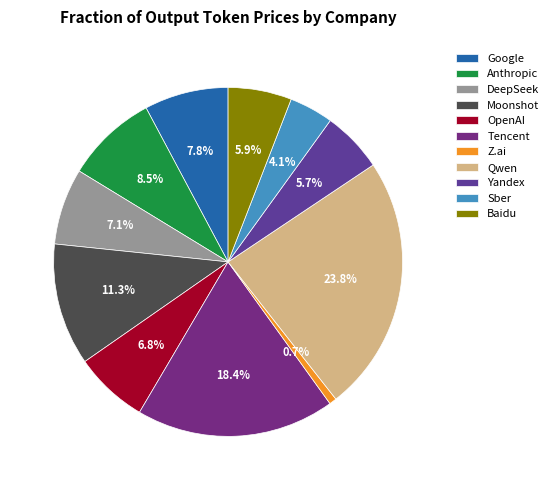

Rank the categories by value from lowest to highest.

Z.ai, Sber, Yandex, Baidu, OpenAI, DeepSeek, Google, Anthropic, Moonshot, Tencent, Qwen